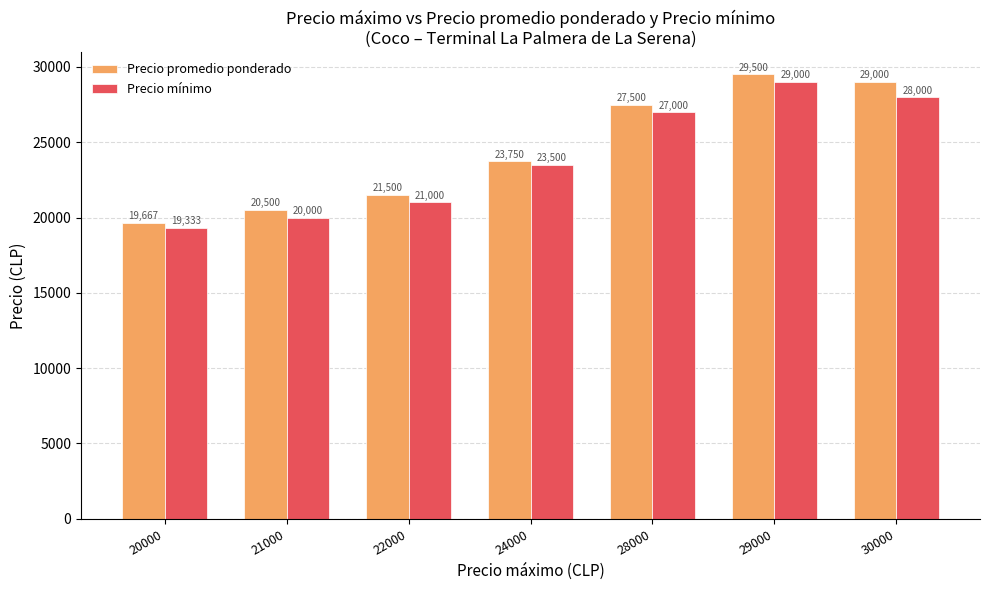

Between 24000 and 28000, which series saw the biggest shift?

Precio promedio ponderado